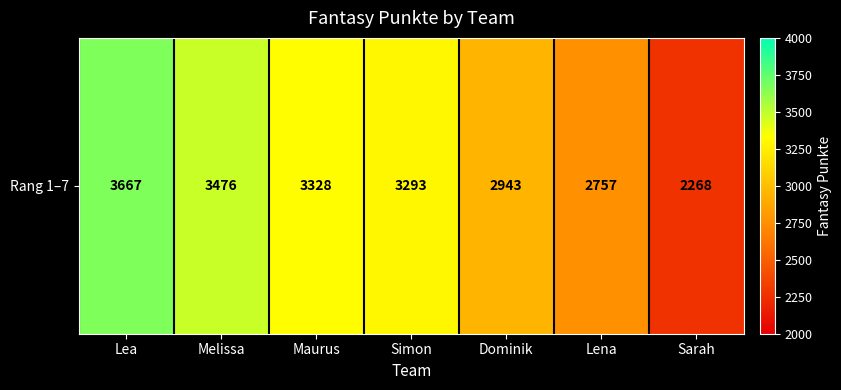

What is the difference between the values at Sarah and Simon?

1025